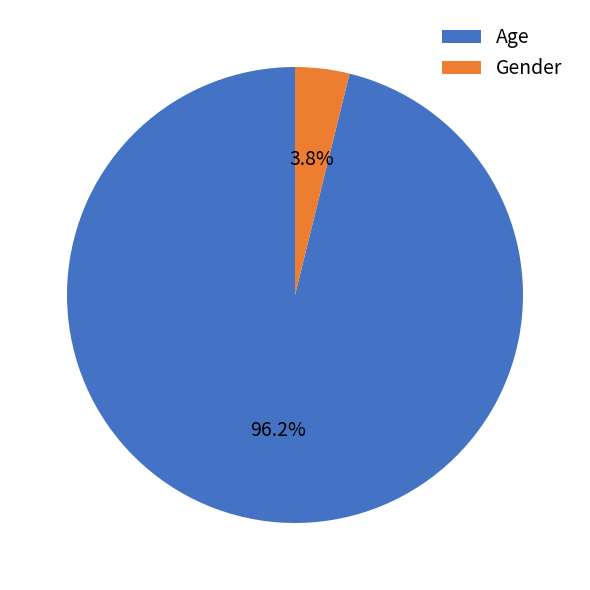

What is the total percentage of Age and Gender?

100.0%